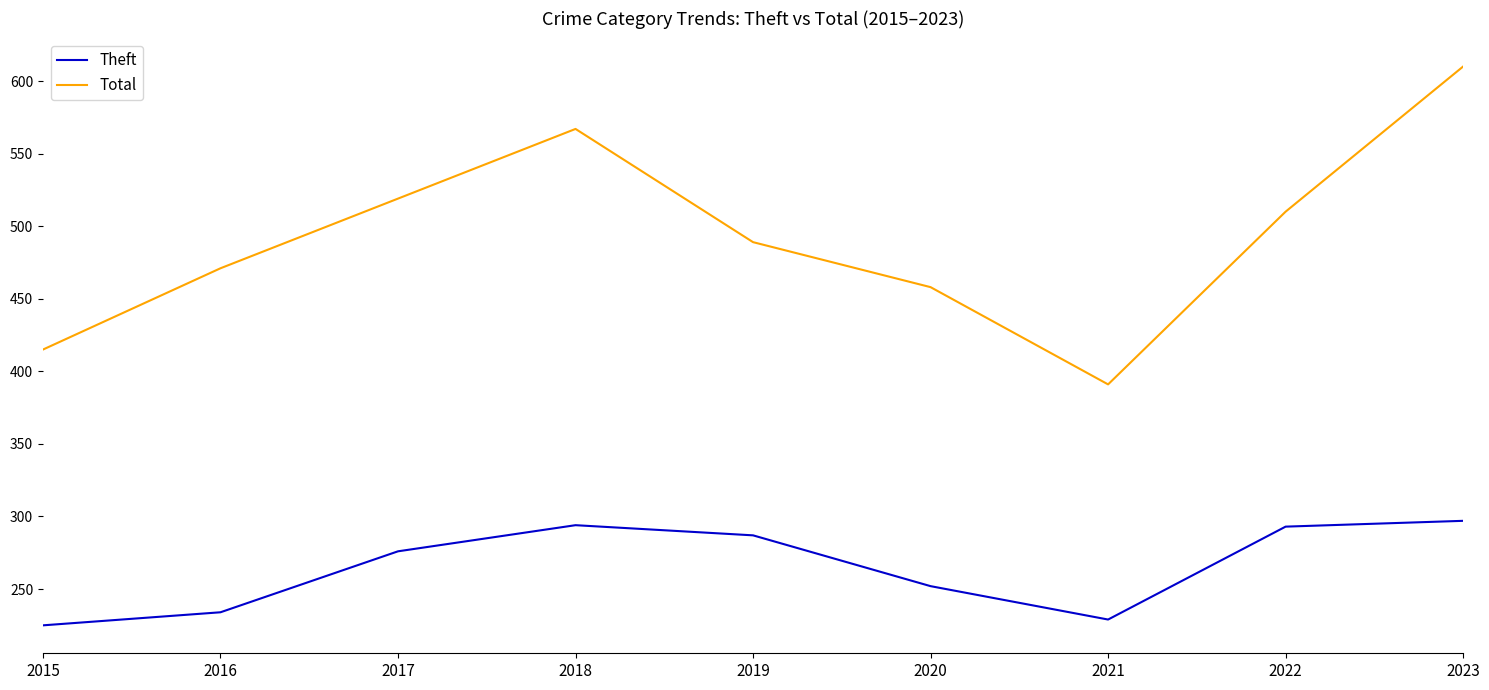

List the series in order of their overall mean, lowest first.

Theft, Total